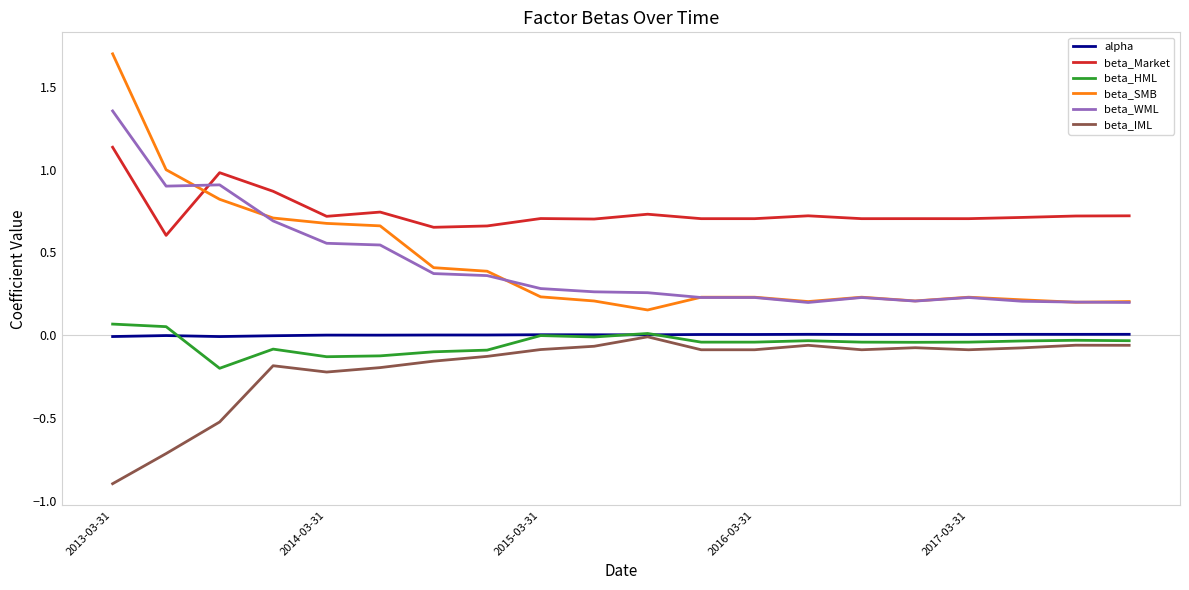

What is the minimum value shown in the chart?

-0.9